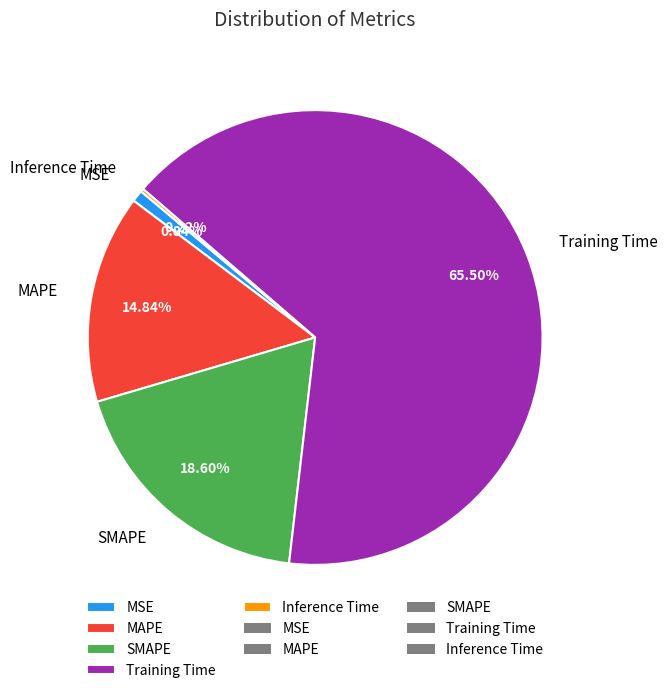

Is there any slice that represents more than half of the pie?

Yes